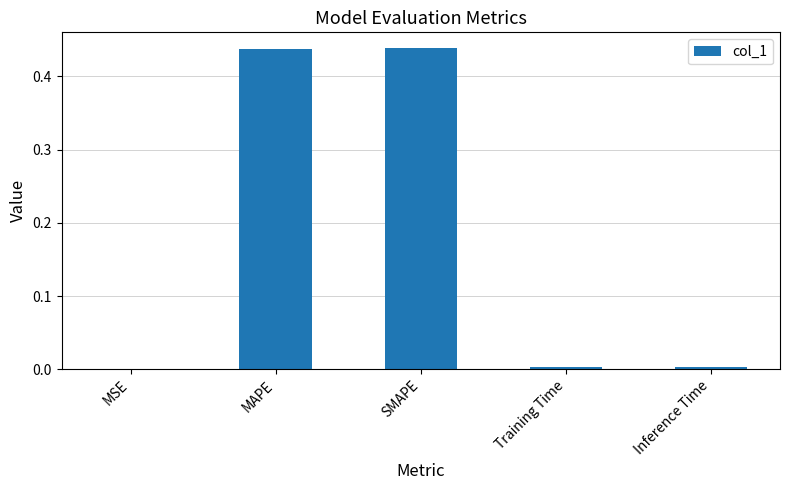

The value at MSE is 0.0. True or false?

True